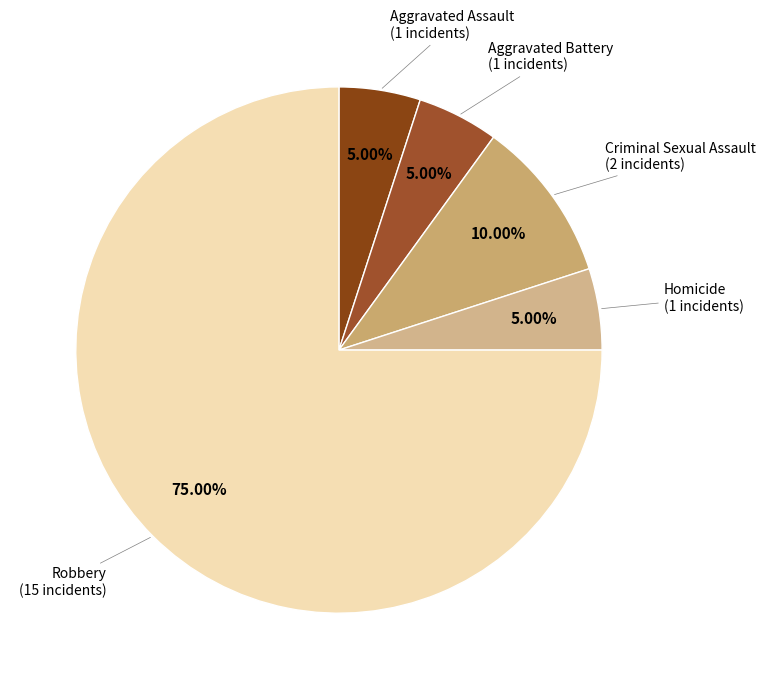

Is there a majority slice in this chart?

Yes